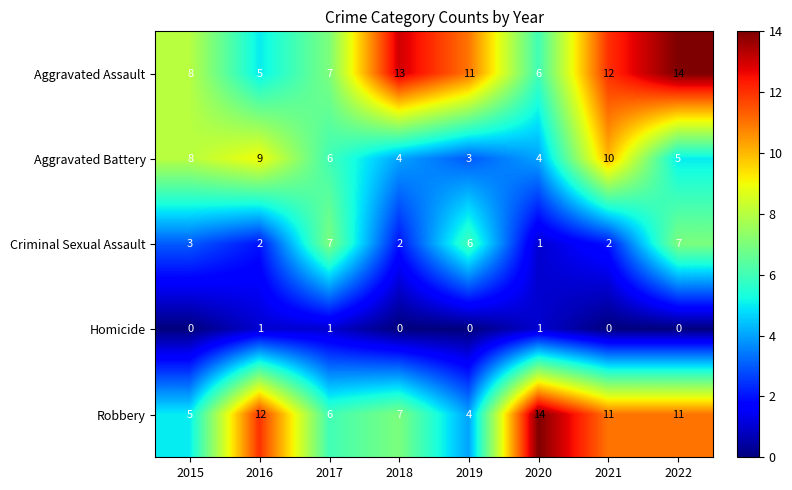

At which category is the sum across all series the highest?

2022